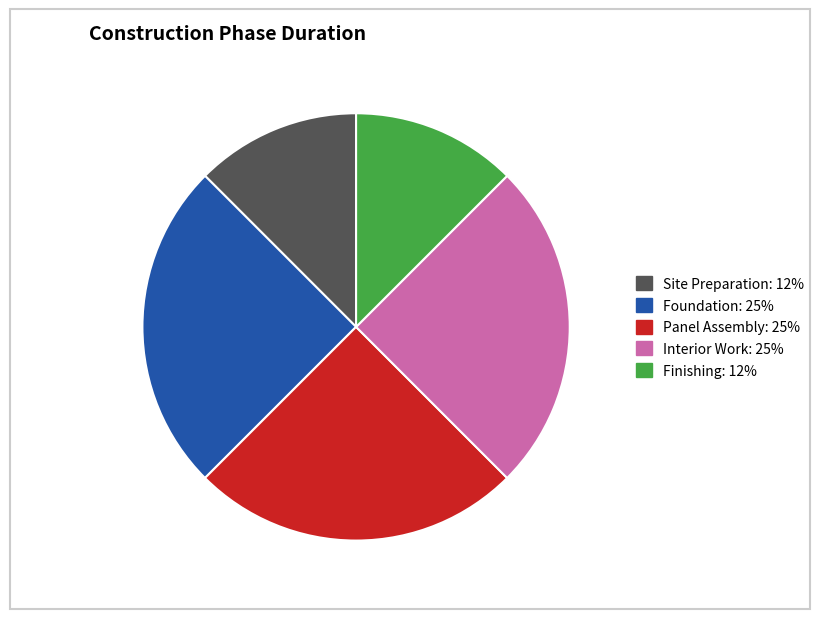

How many segments does this pie chart have?

5